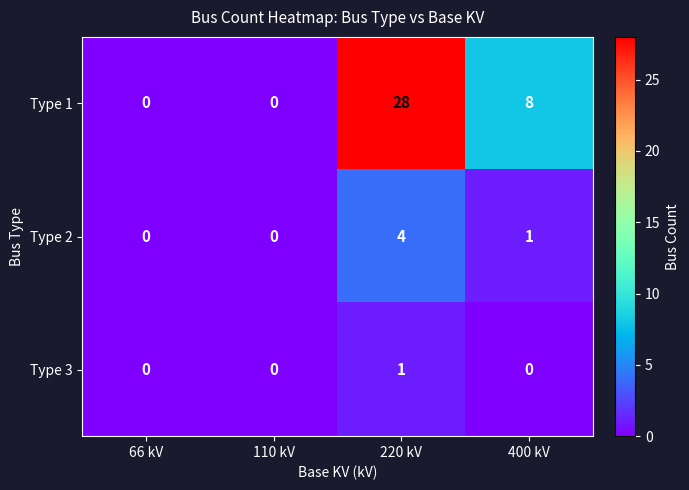

Rank the series by their maximum value, from highest to lowest.

Type 1, Type 2, Type 3